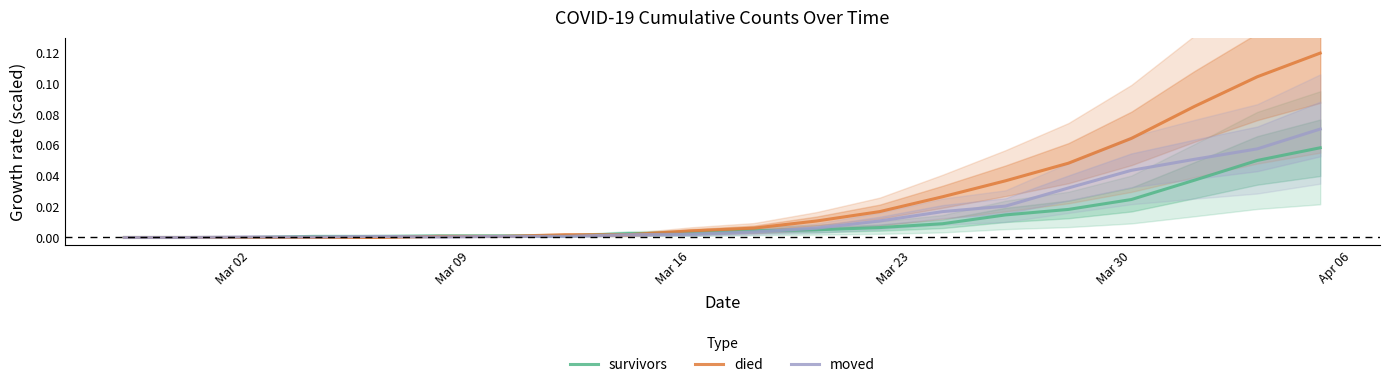

Is it true that died equals -0.1 at Mar 02?

False